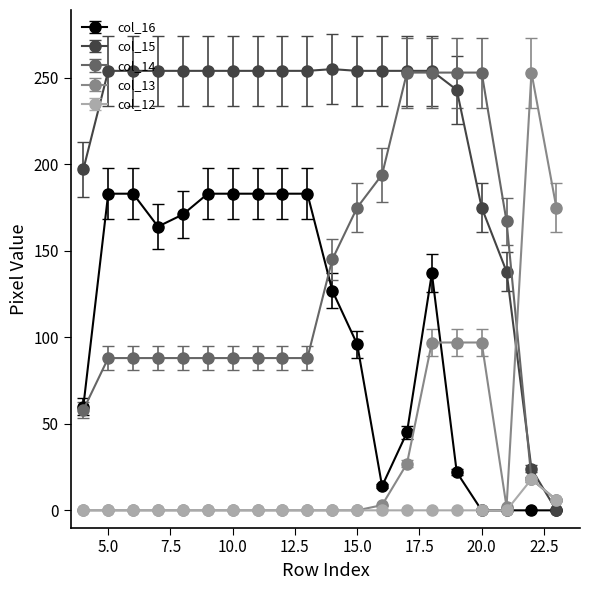

Which series has the largest total across all categories?

col_15